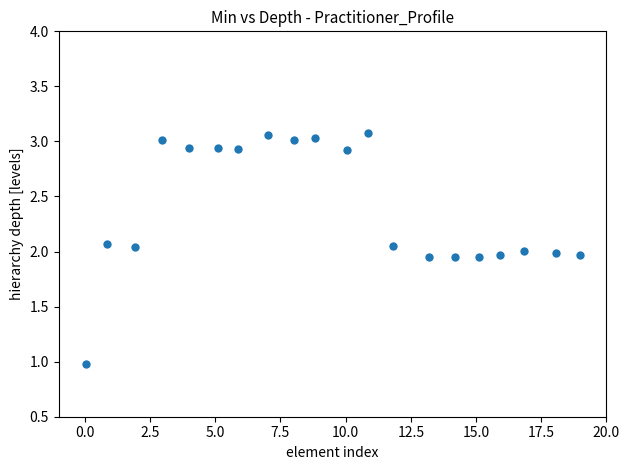

What is the range of X values (max minus min)?

18.9